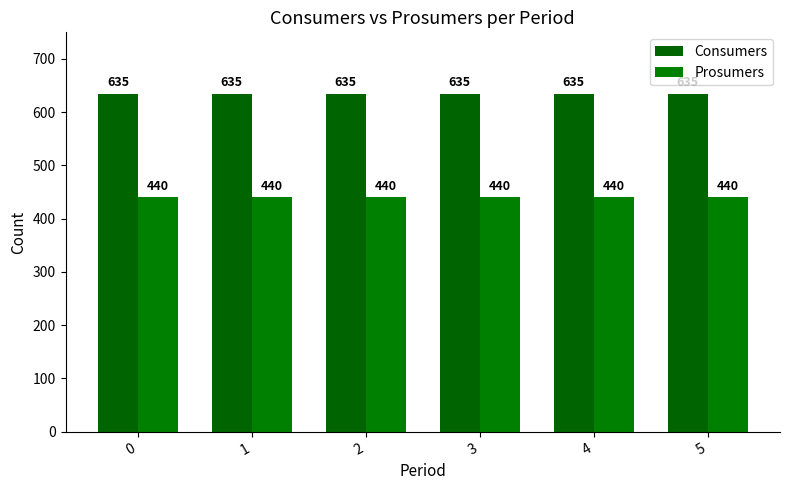

Rank the series by their average value, from lowest to highest.

Prosumers, Consumers